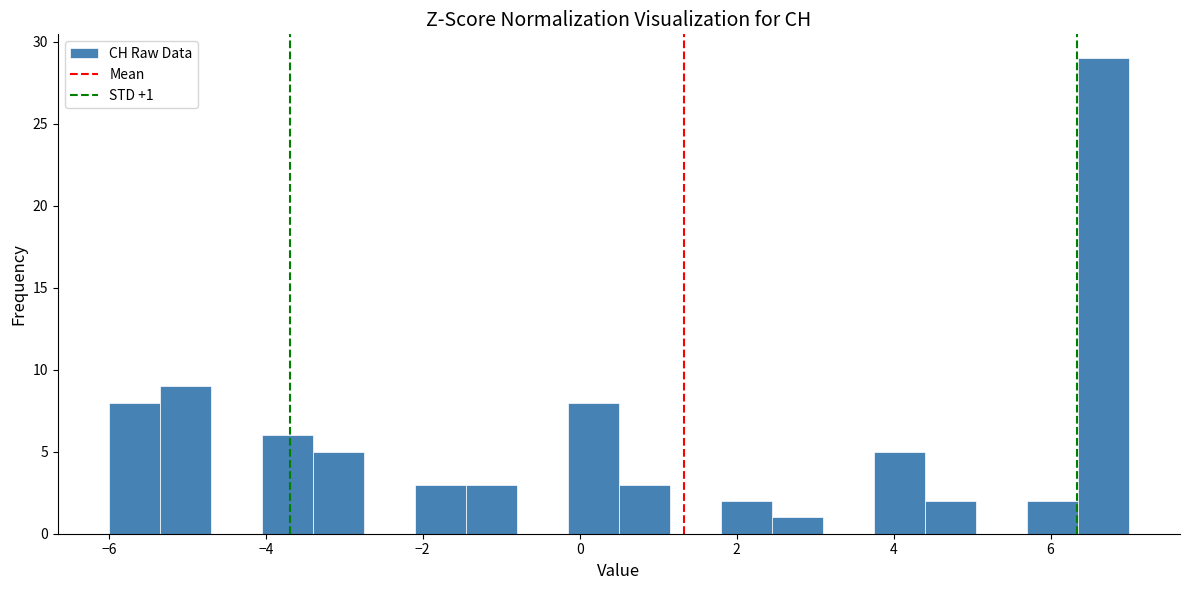

Read against the x-axis, roughly where is the centre of the tallest bar?

6.6